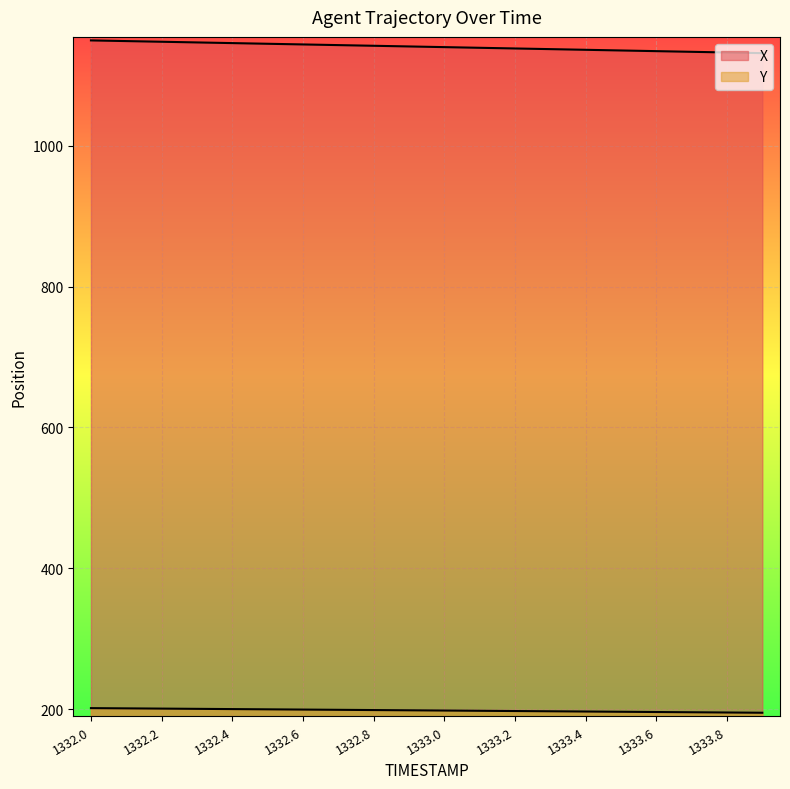

At which label does Y first exceed 198?

1332.0